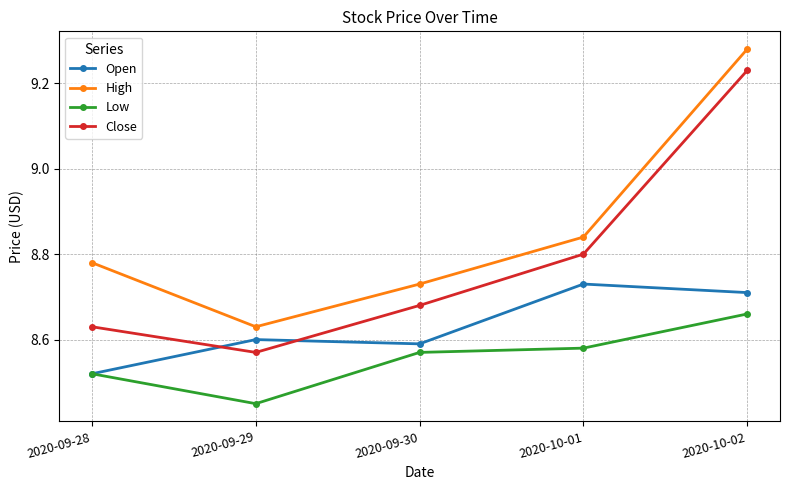

What is the difference between the second highest and second lowest values in the Open series?

0.1